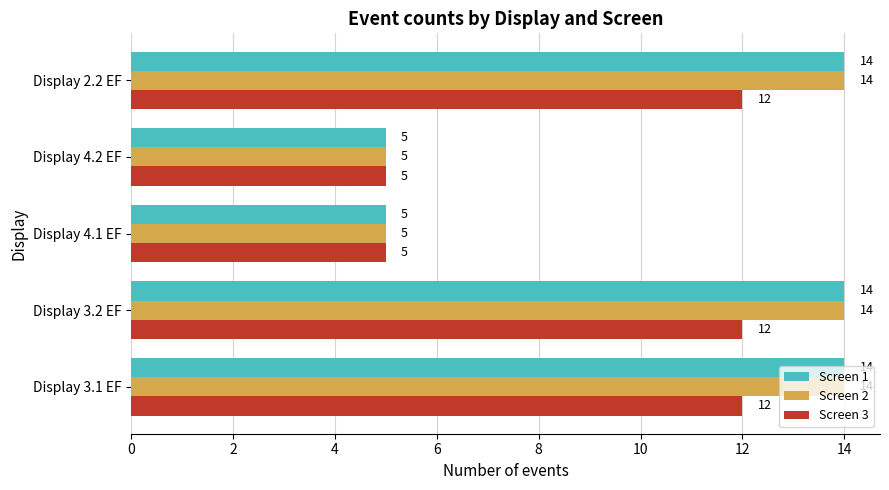

What are all the series names shown in the legend?

Screen 1, Screen 2, Screen 3